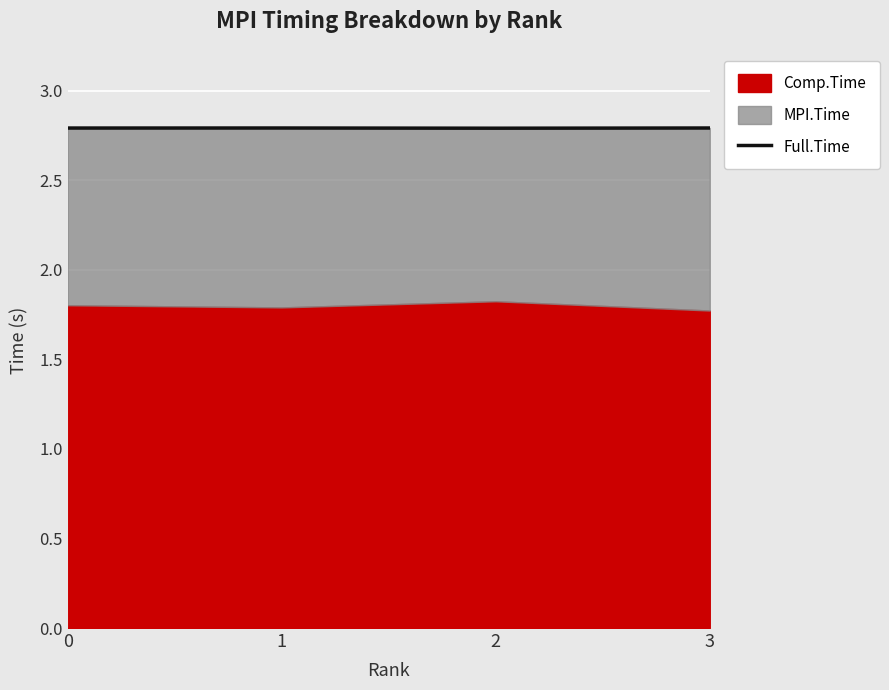

Reading left to right, transcribe all the data shown in this chart.

0=2.8	1=2.8	2=2.8	3=2.8